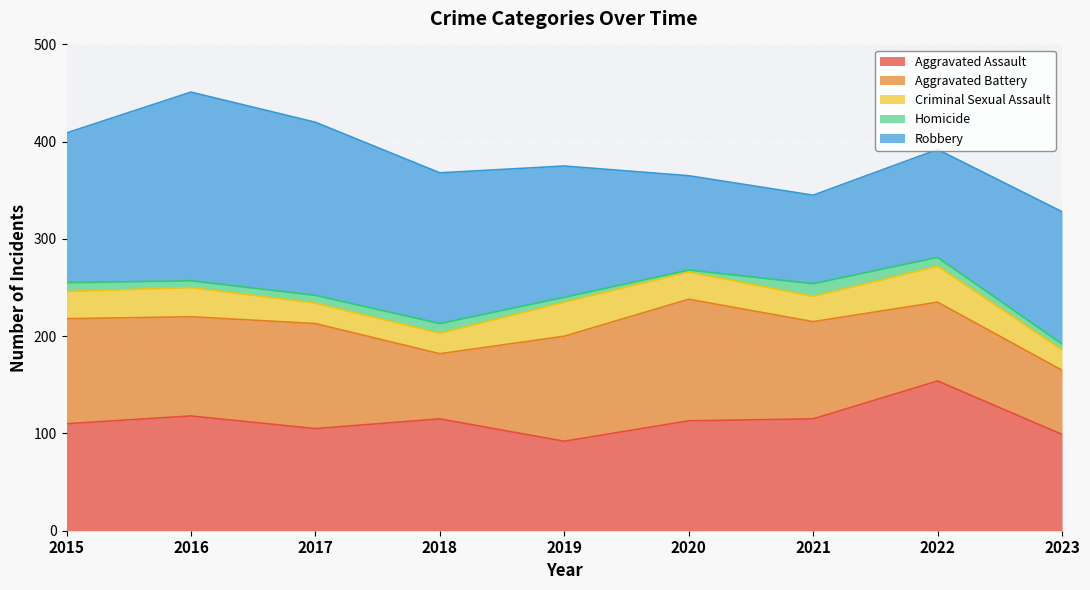

True or false: Robbery has more than 0 interior local peaks.

True